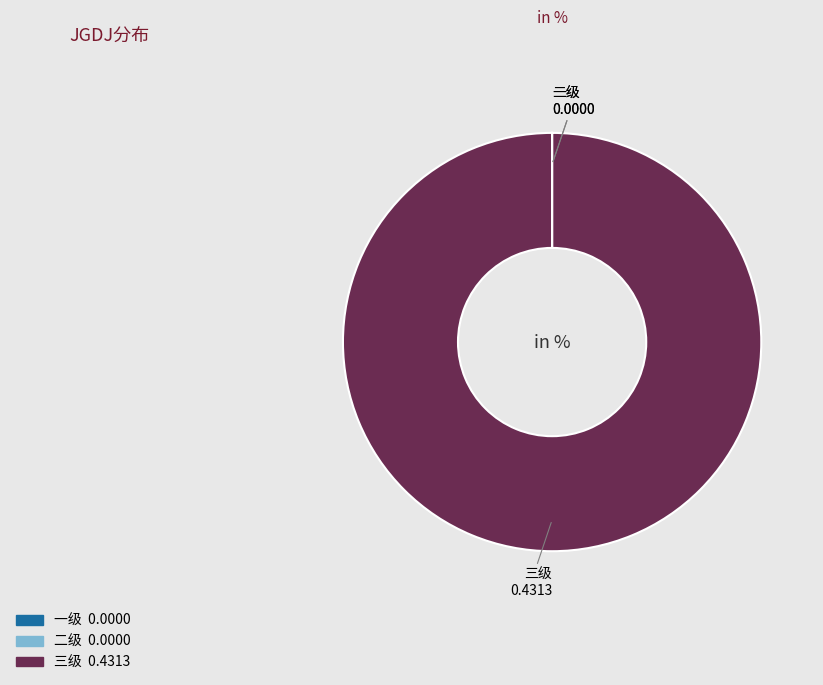

Is 三级 the majority of the pie?

Yes